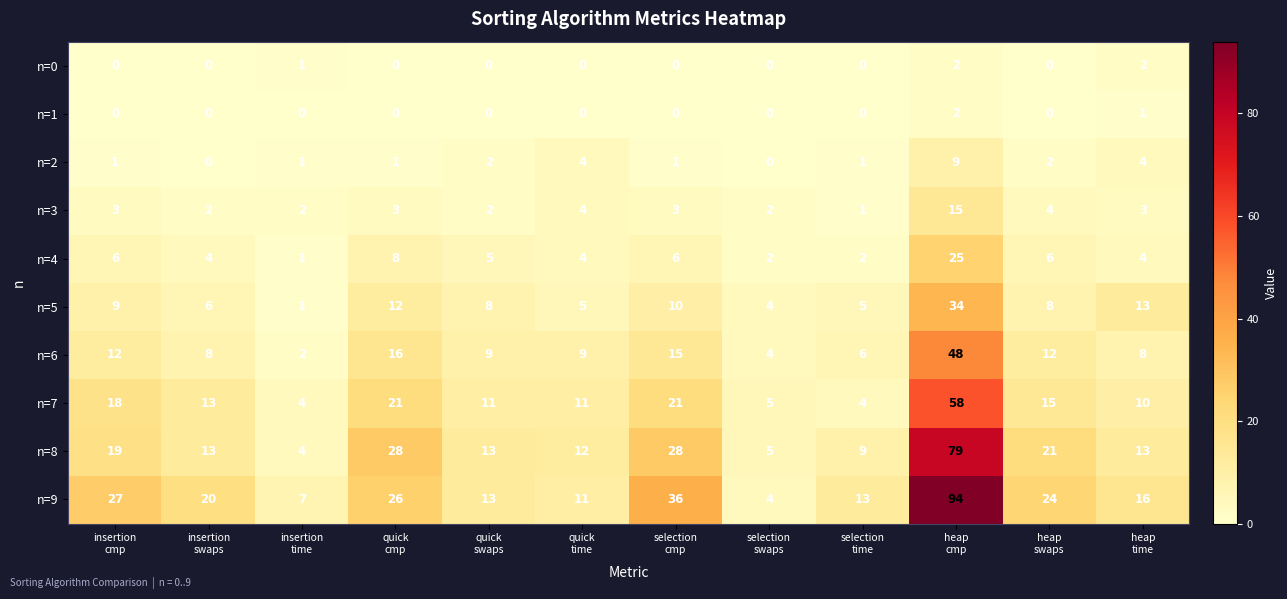

Count the n=2 values in the range 1 to 4.

9